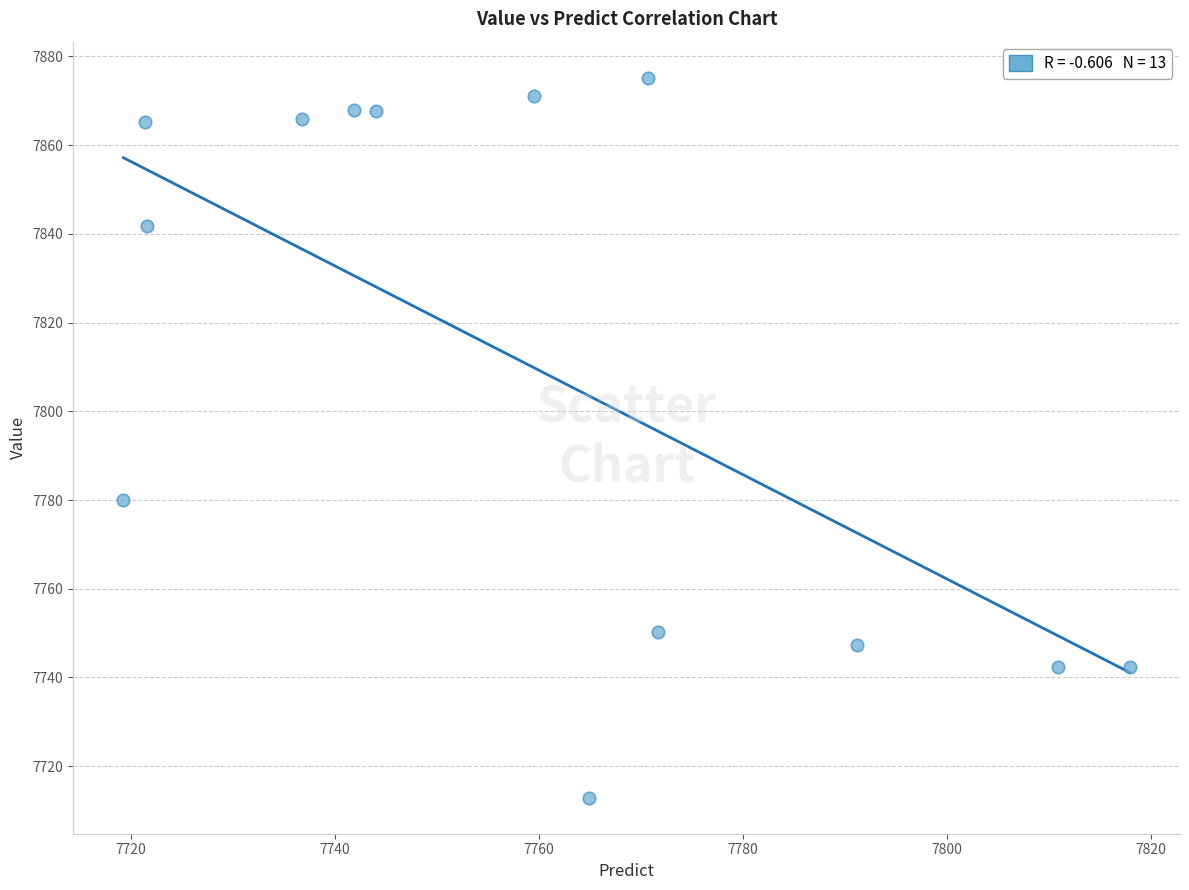

What is the range of X values (max minus min)?

98.7